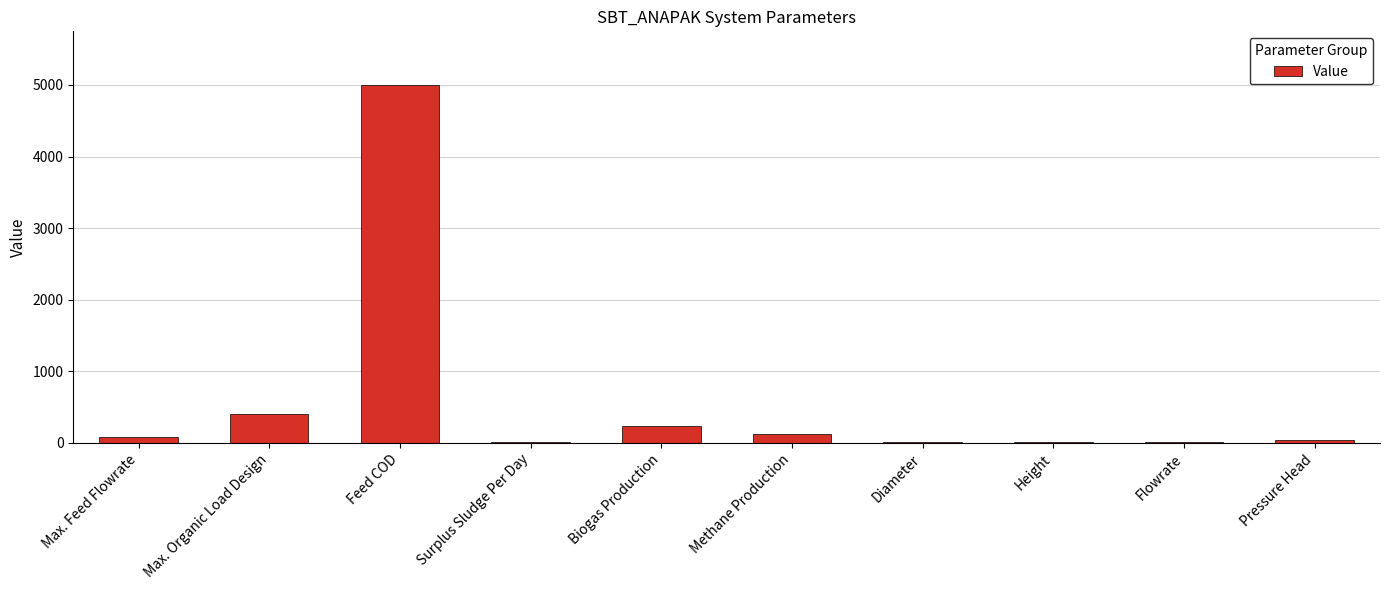

True or false: the data shows 5000.0 at Feed COD.

True